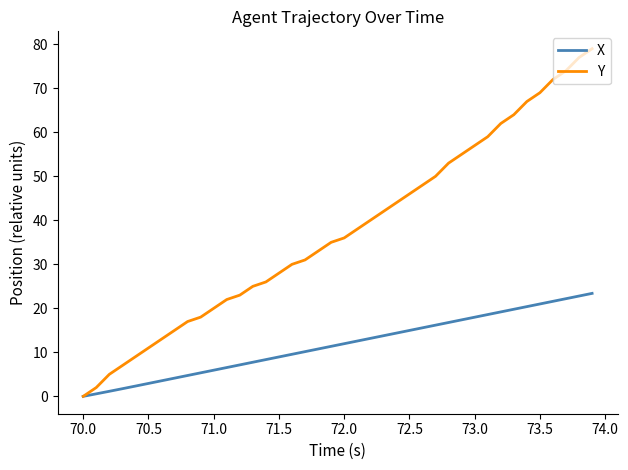

Which series has the widest spread of values?

Y